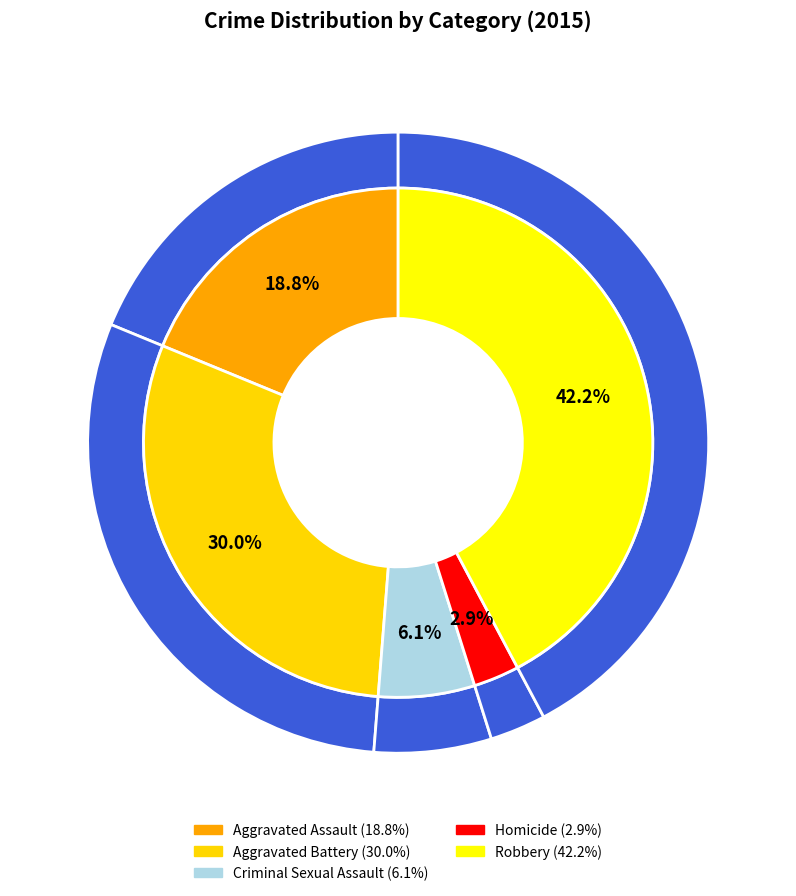

Rank the categories by value from lowest to highest.

Homicide, Criminal Sexual Assault, Aggravated Assault, Aggravated Battery, Robbery